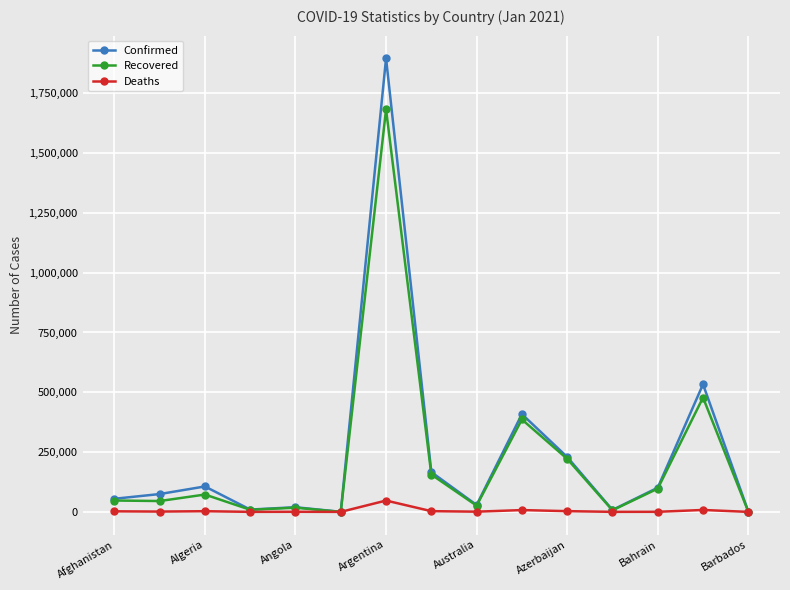

Rank the series by their maximum value, from highest to lowest.

Confirmed, Recovered, Deaths